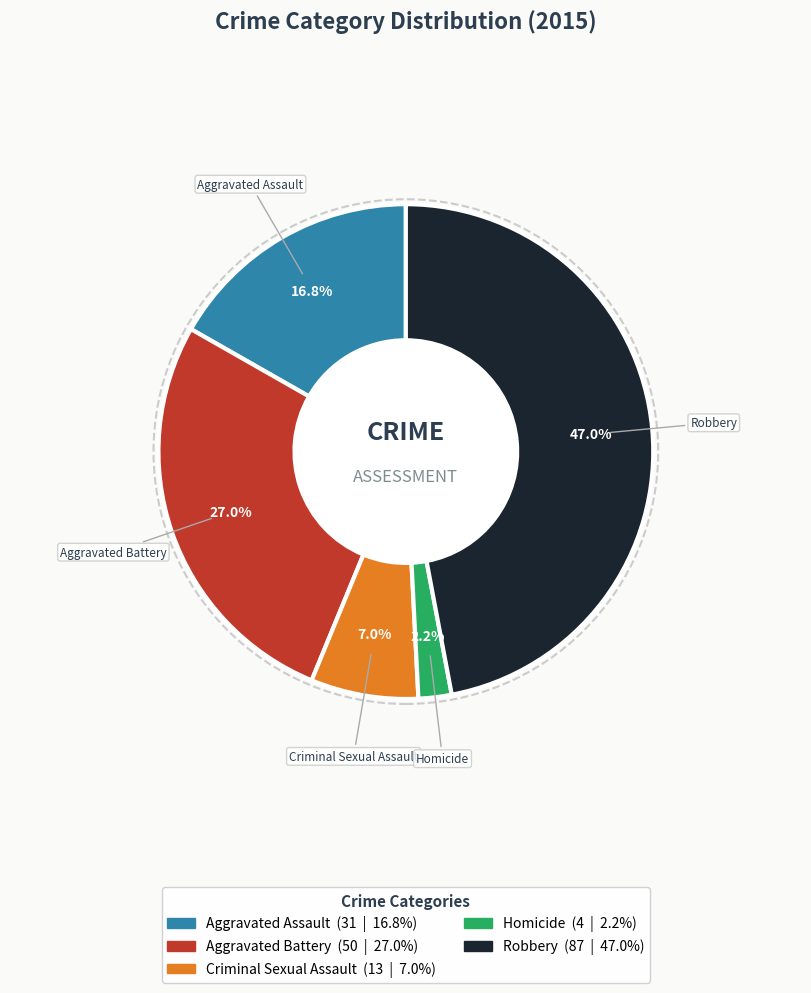

Does Robbery account for over 50% of the chart?

No